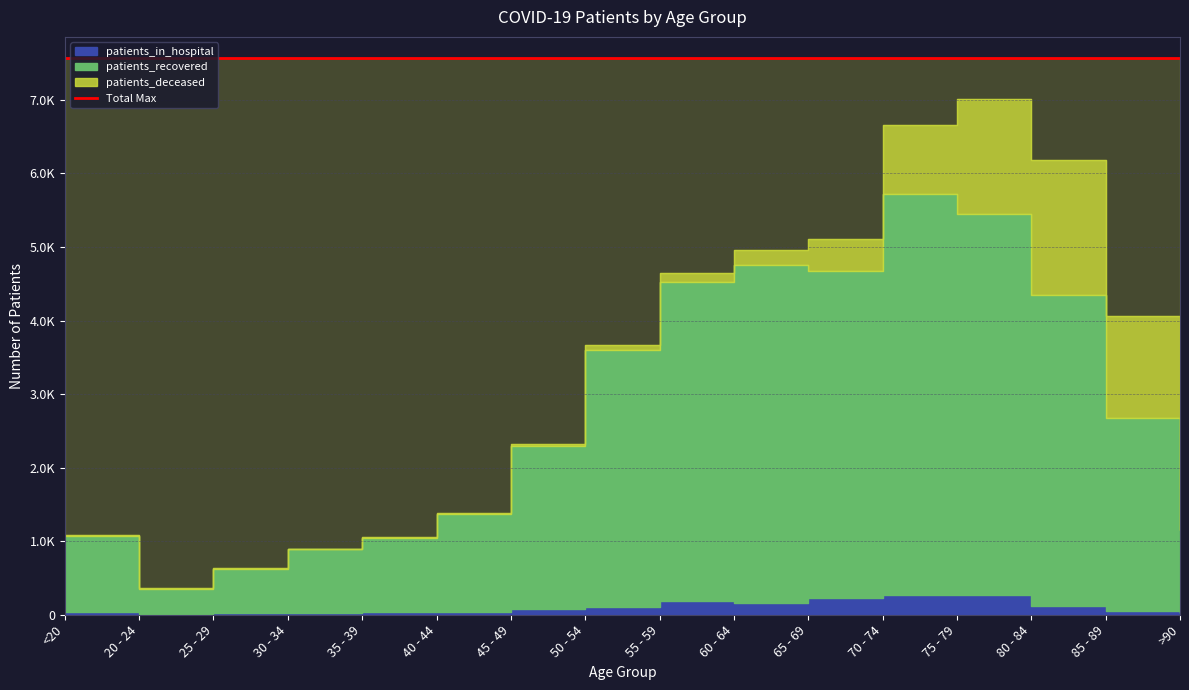

What is the smallest value displayed?

1